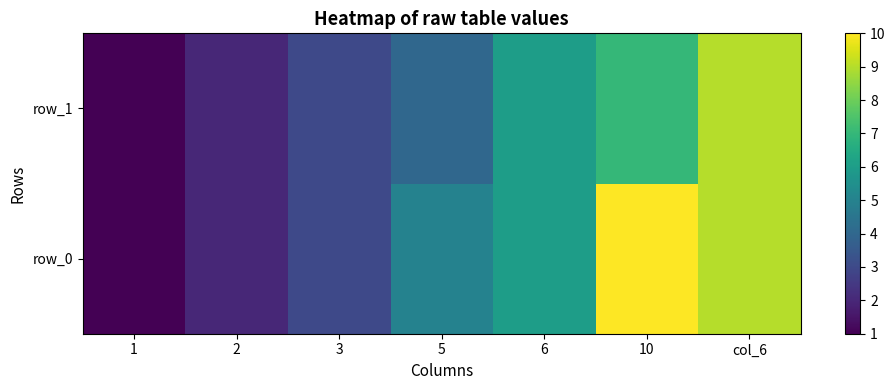

True or false: row_0 has a value of 6 at 6.

True